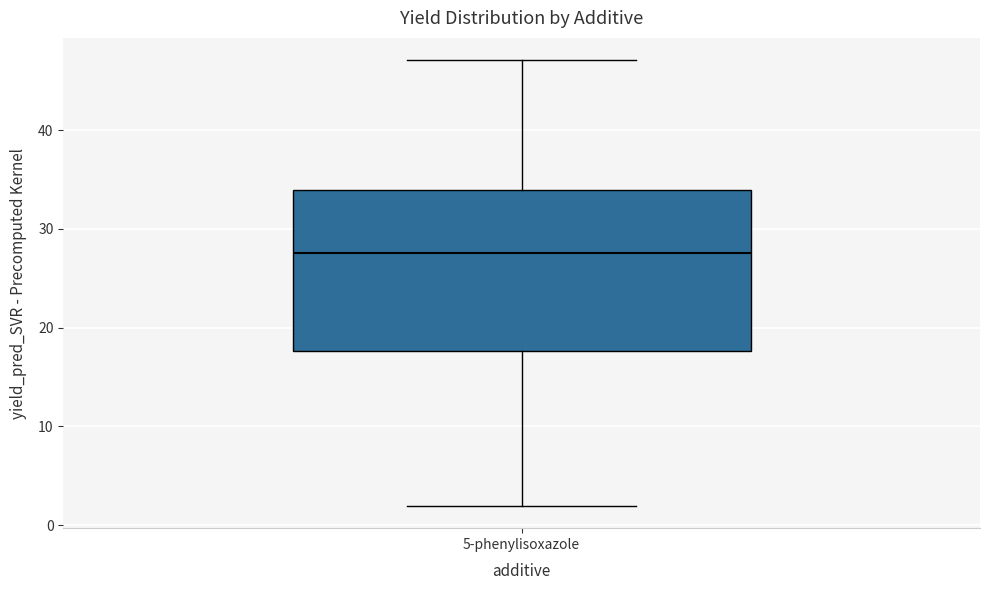

Transcribe this box plot: give where the median line is, the range the box spans, and where the two whiskers end, as read against the y-axis. The values are not printed on the chart, so give them approximately, as read against the axis.

median 28, box 18 to 34, whiskers 2 to 47